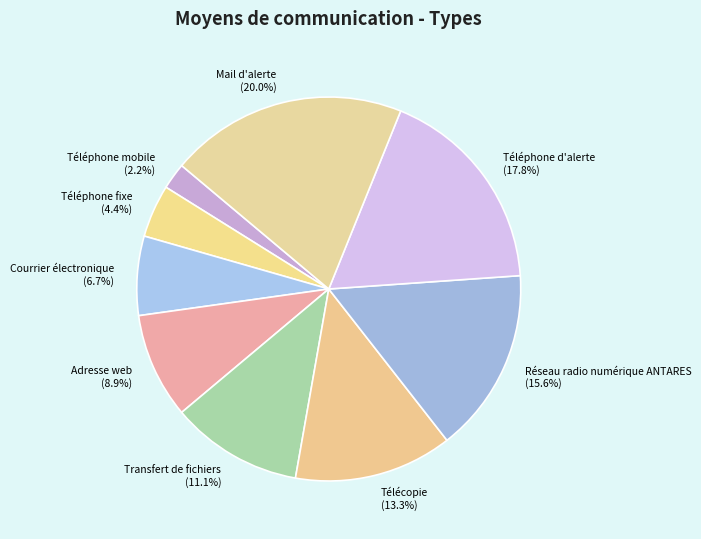

Rank the categories by value from lowest to highest.

Téléphone mobile, Téléphone fixe, Courrier électronique, Adresse web, Transfert de fichiers, Télécopie, Réseau radio numérique ANTARES, Téléphone d'alerte, Mail d'alerte